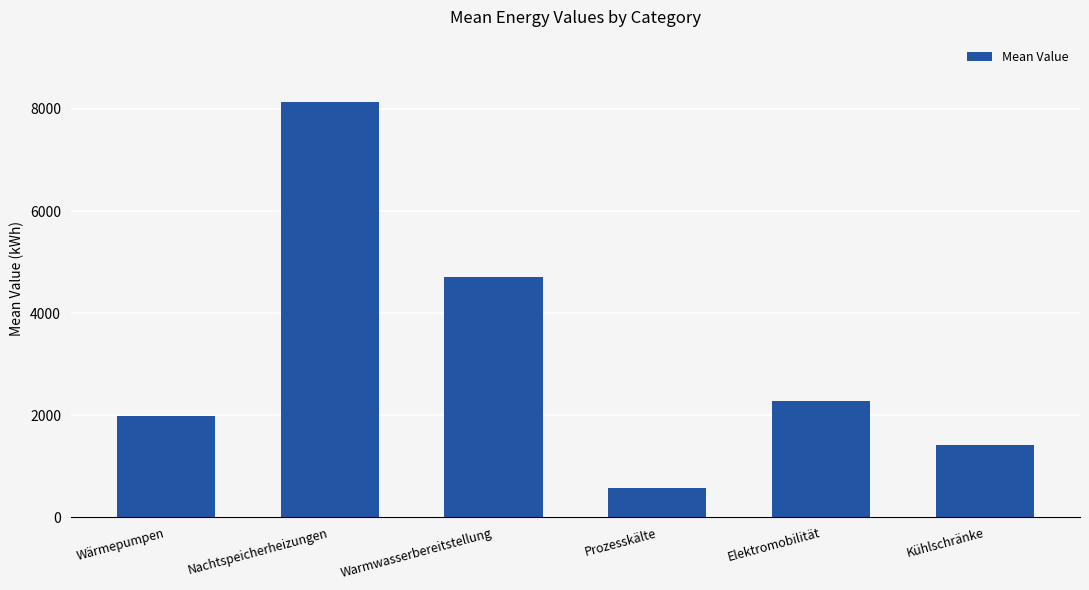

How many bars are there in total?

6